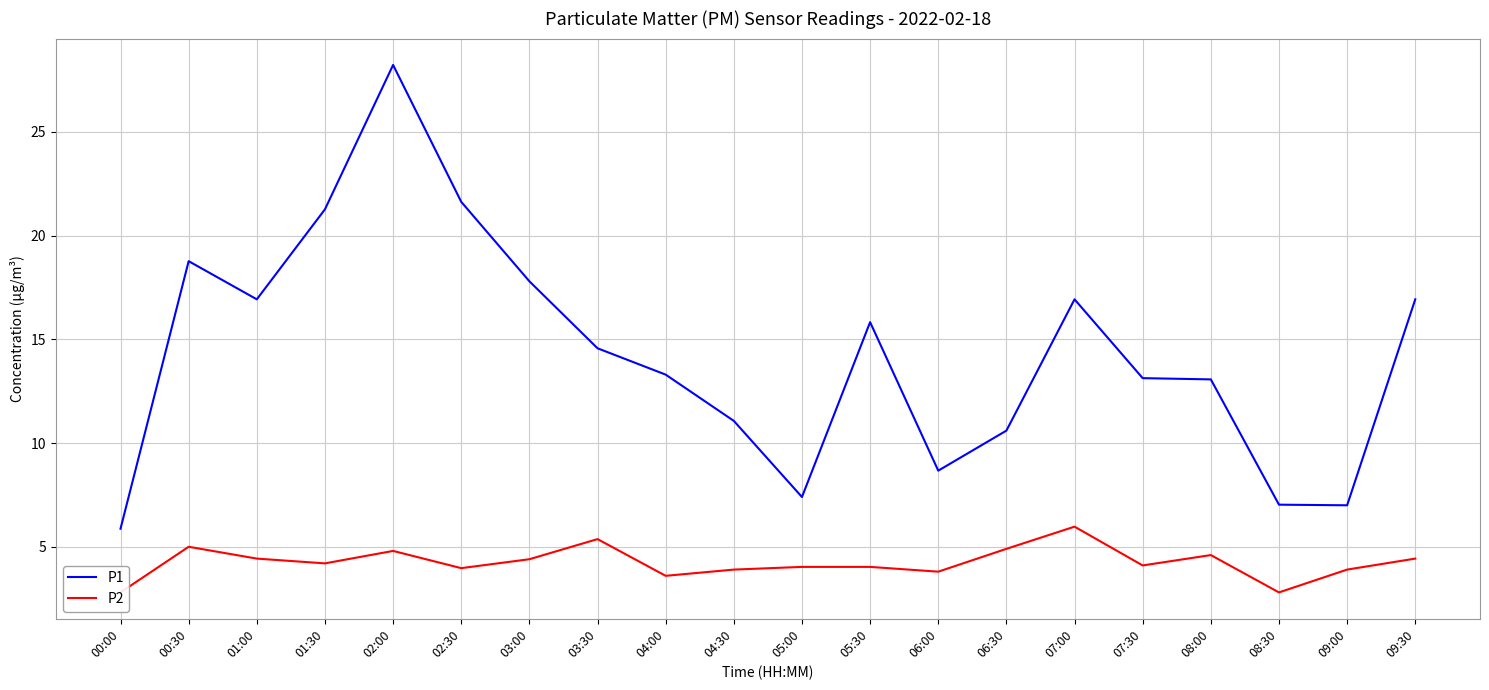

What is the difference between the P2 values at 06:30 and 09:30?

0.5